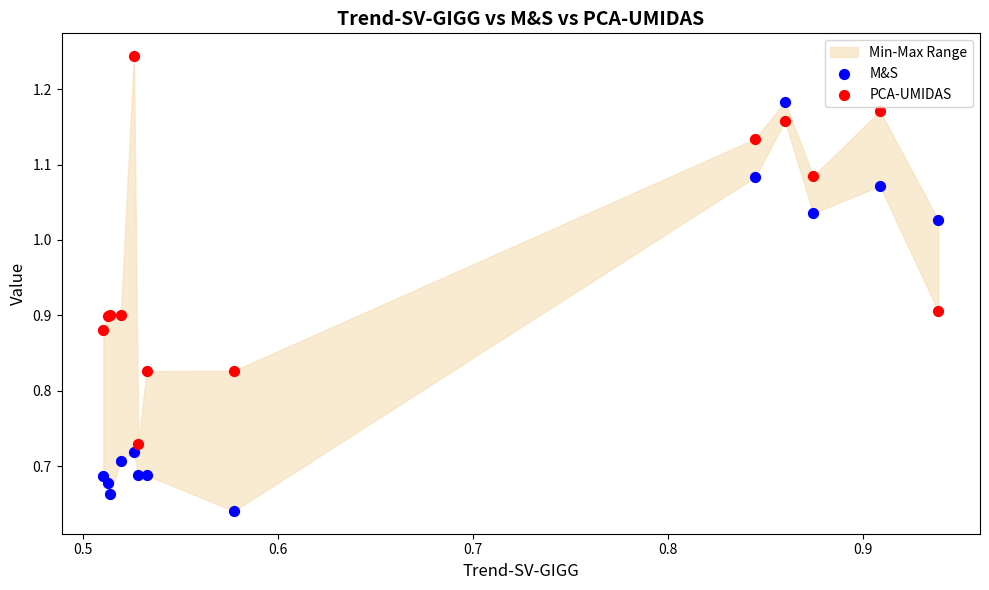

Which series contains the highest Y value?

PCA-UMIDAS